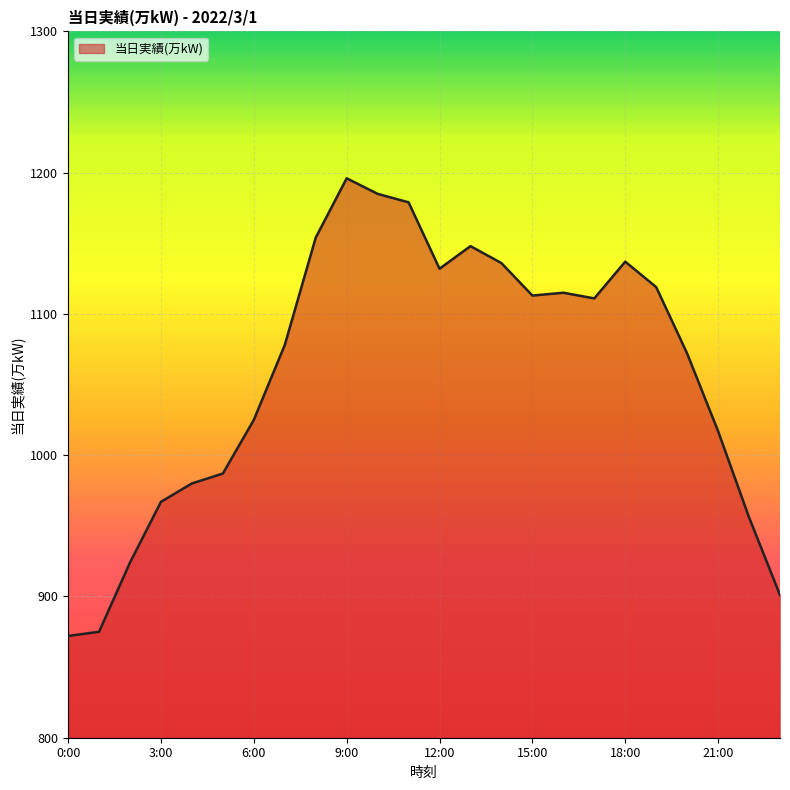

What is the maximum value shown in the chart?

1196